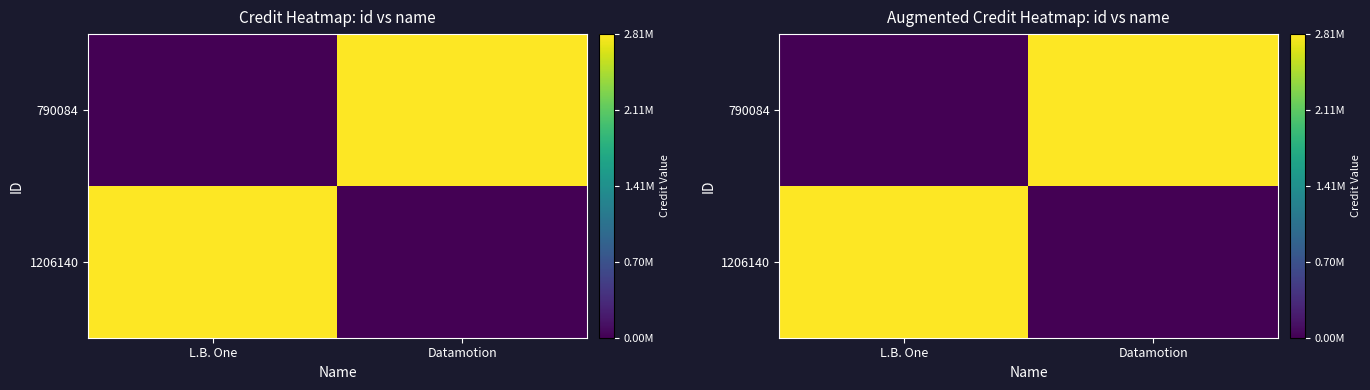

How many categories are shown in the chart?

2